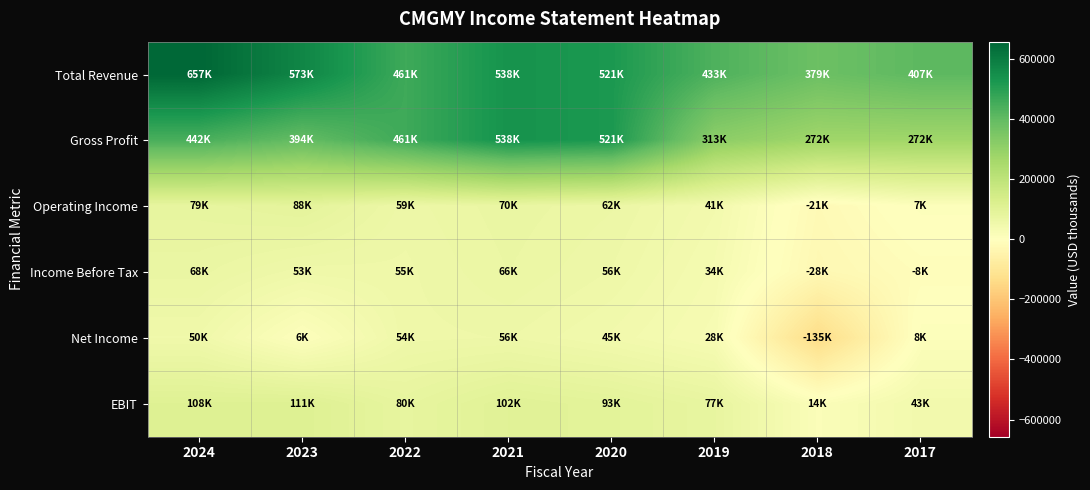

Between 2024 and 2021, which is larger?

2024